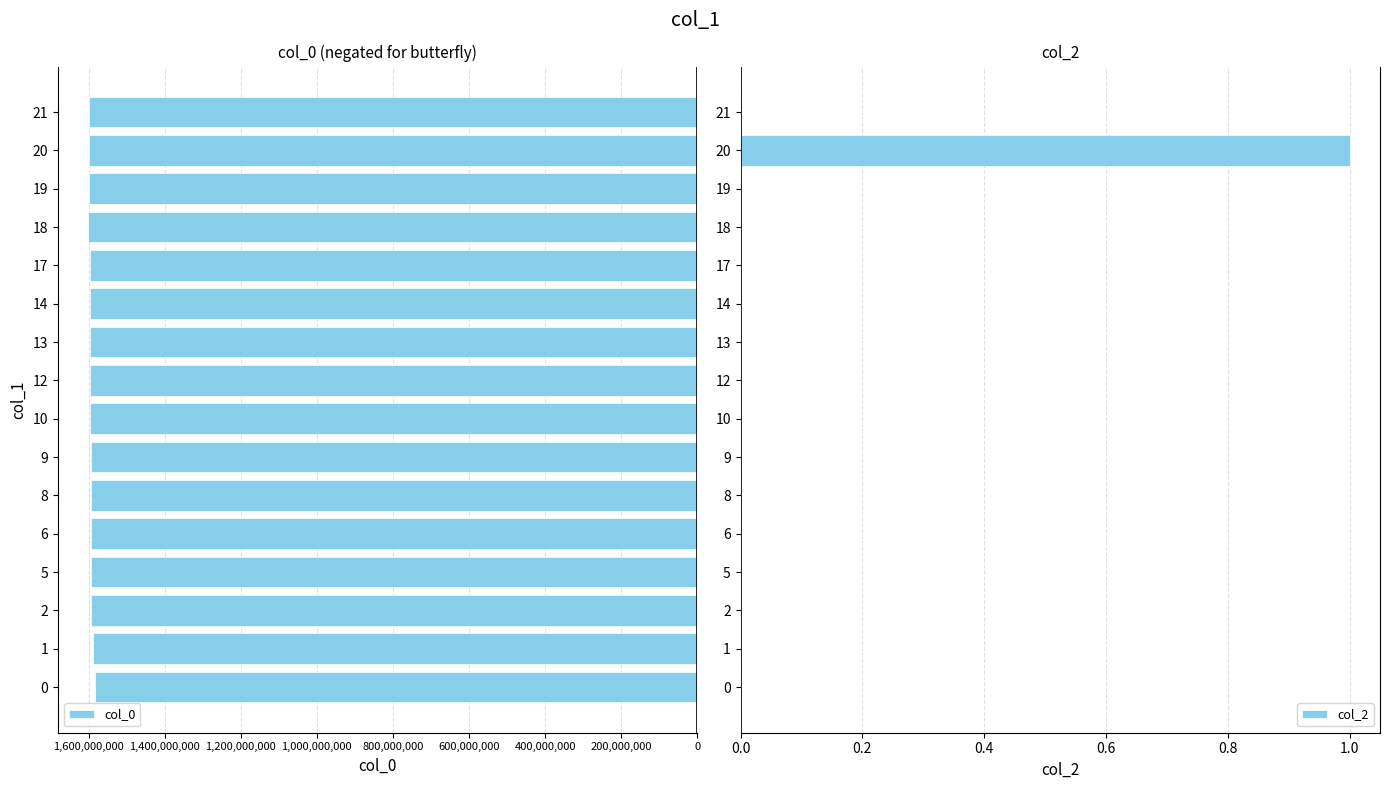

What is the highest value of the col_2 series?

1